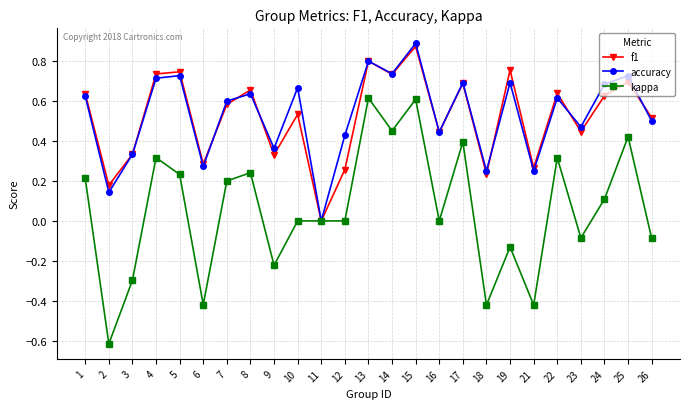

Which label corresponds to the largest value in the chart?

15